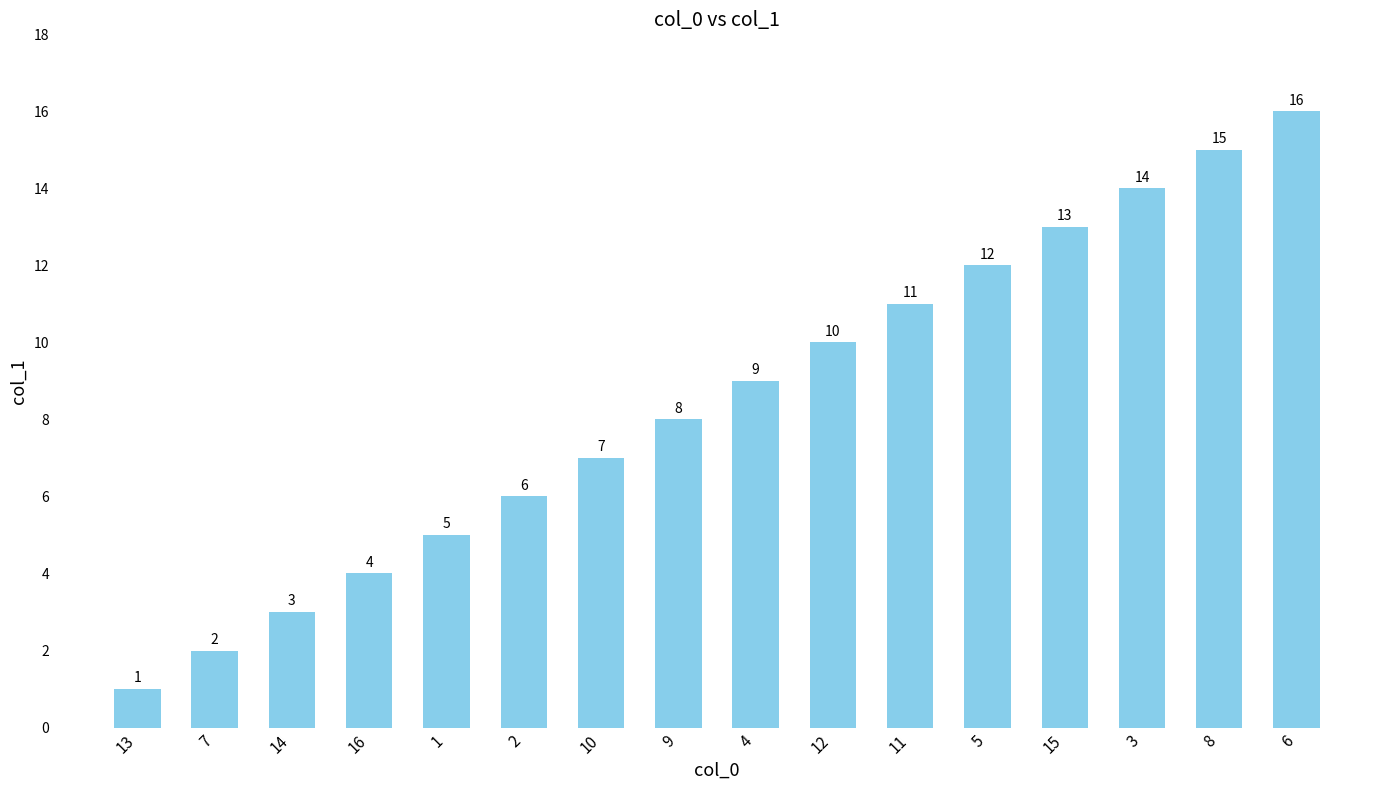

What is the minimum value shown in the chart?

1